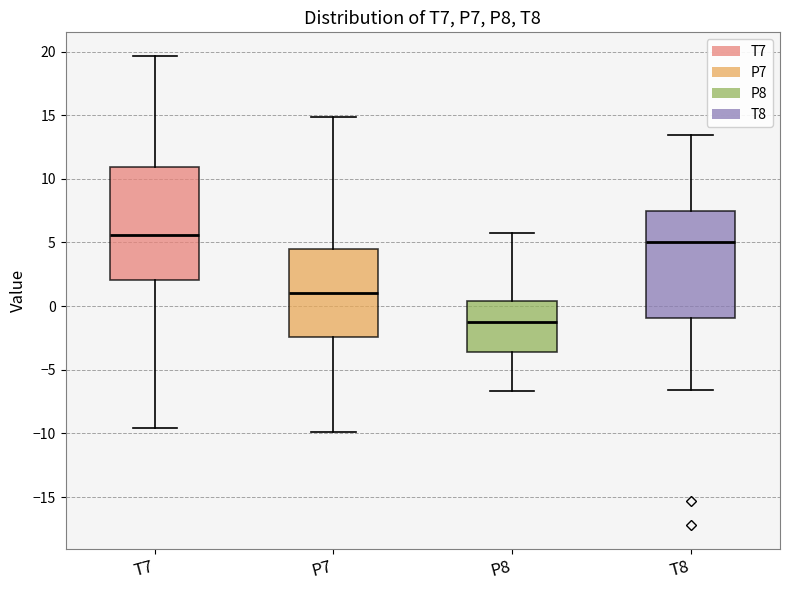

Which box has the lowest median line?

P8